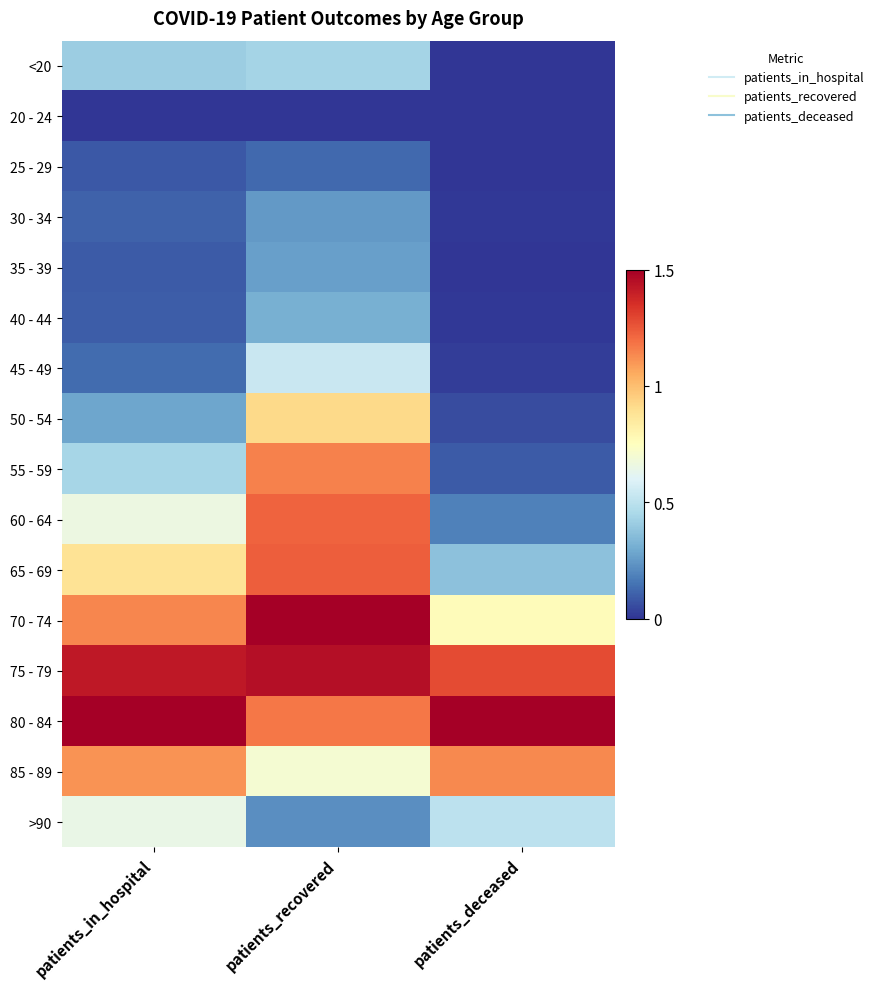

Reading left to right, what are all the values shown in this chart?

<20: patients_in_hospital=0.4	patients_recovered=0.4	patients_deceased=0.0
20 - 24: patients_in_hospital=0.0	patients_recovered=0.0	patients_deceased=0.0
25 - 29: patients_in_hospital=0.1	patients_recovered=0.1	patients_deceased=0.0
30 - 34: patients_in_hospital=0.1	patients_recovered=0.2	patients_deceased=0.0
35 - 39: patients_in_hospital=0.1	patients_recovered=0.3	patients_deceased=0.0
40 - 44: patients_in_hospital=0.1	patients_recovered=0.3	patients_deceased=0.0
45 - 49: patients_in_hospital=0.1	patients_recovered=0.5	patients_deceased=0.0
50 - 54: patients_in_hospital=0.3	patients_recovered=0.9	patients_deceased=0.1
55 - 59: patients_in_hospital=0.4	patients_recovered=1.2	patients_deceased=0.1
60 - 64: patients_in_hospital=0.7	patients_recovered=1.2	patients_deceased=0.2
65 - 69: patients_in_hospital=0.9	patients_recovered=1.2	patients_deceased=0.4
70 - 74: patients_in_hospital=1.1	patients_recovered=1.5	patients_deceased=0.8
75 - 79: patients_in_hospital=1.4	patients_recovered=1.5	patients_deceased=1.3
80 - 84: patients_in_hospital=1.5	patients_recovered=1.2	patients_deceased=1.5
85 - 89: patients_in_hospital=1.1	patients_recovered=0.7	patients_deceased=1.1
>90: patients_in_hospital=0.6	patients_recovered=0.2	patients_deceased=0.5